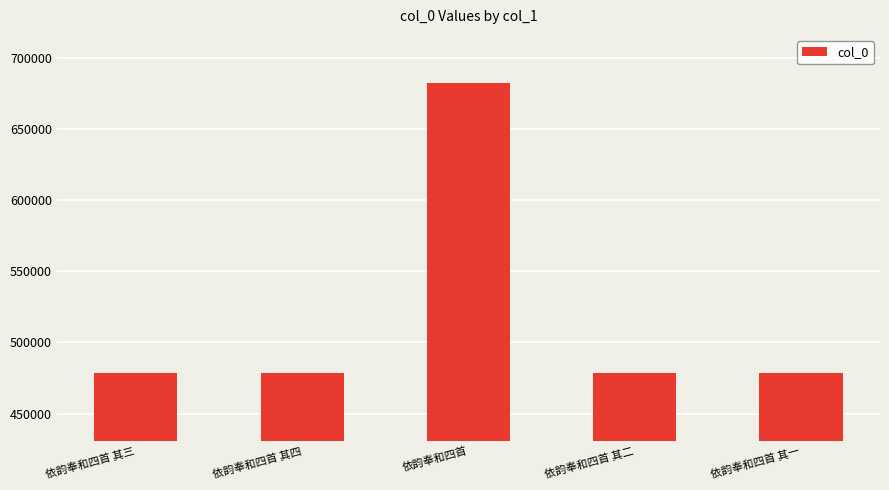

How many values are below 478363?

2